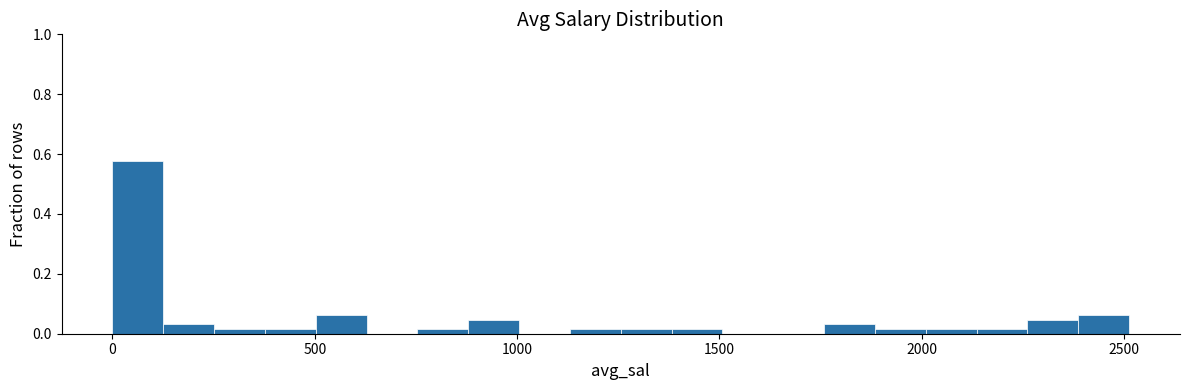

Read against the x-axis, roughly where is the centre of the tallest bar?

50